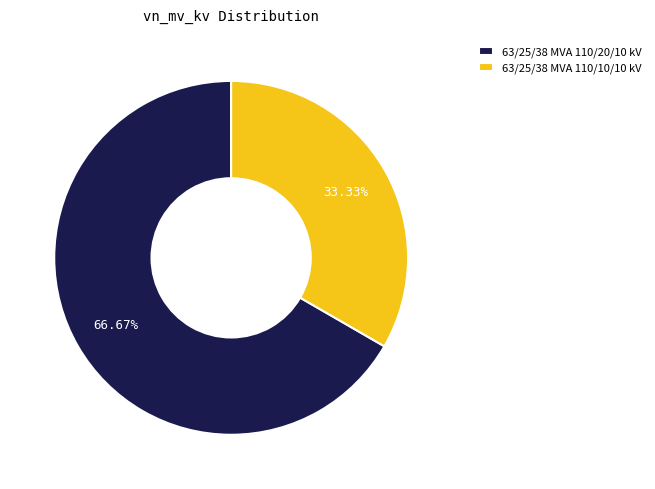

True or false: 63/25/38 MVA 110/10/10 kV accounts for 39% of the total.

False